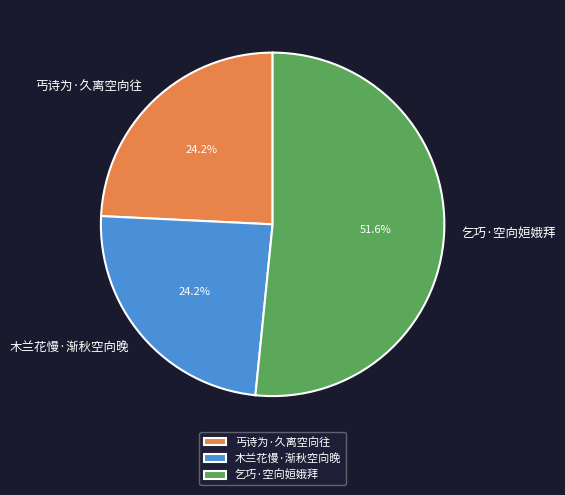

What percentage is the 乞巧·空向姮娥拜 slice, to the nearest percent?

52%